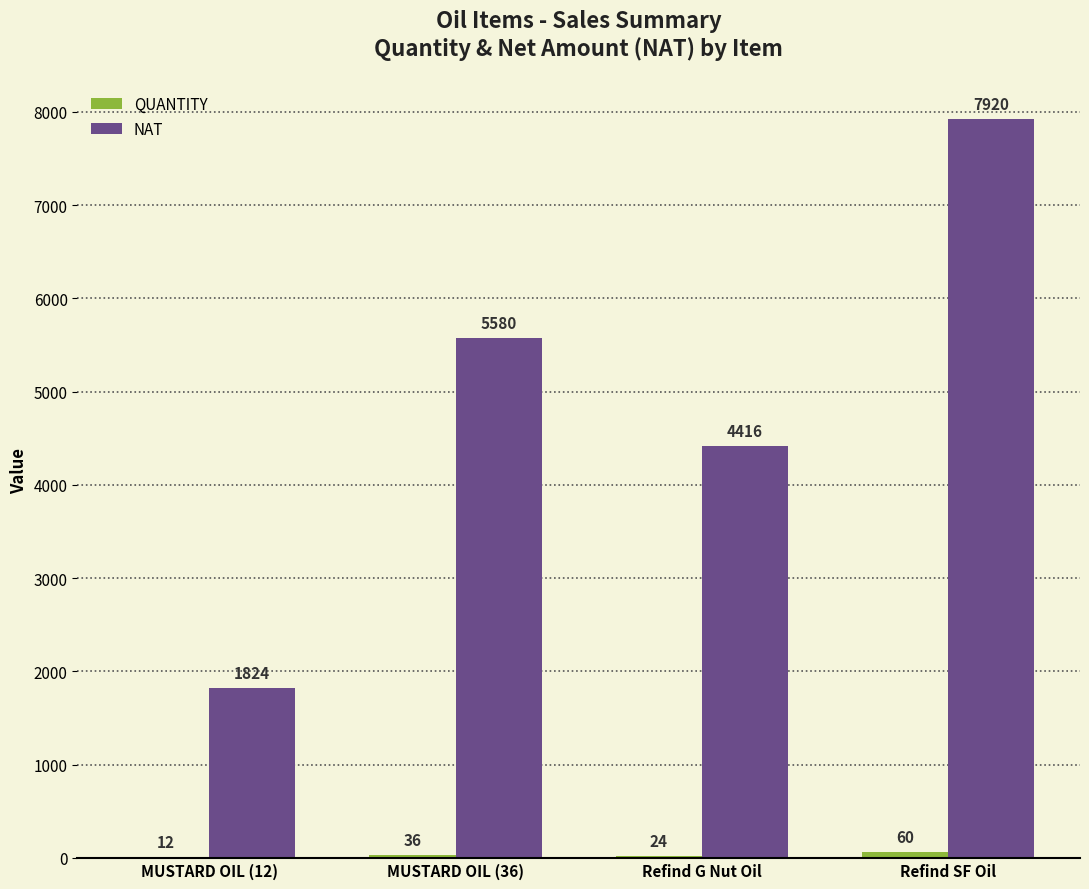

Between MUSTARD OIL (36) and Refind SF Oil, which series saw the biggest shift?

NAT